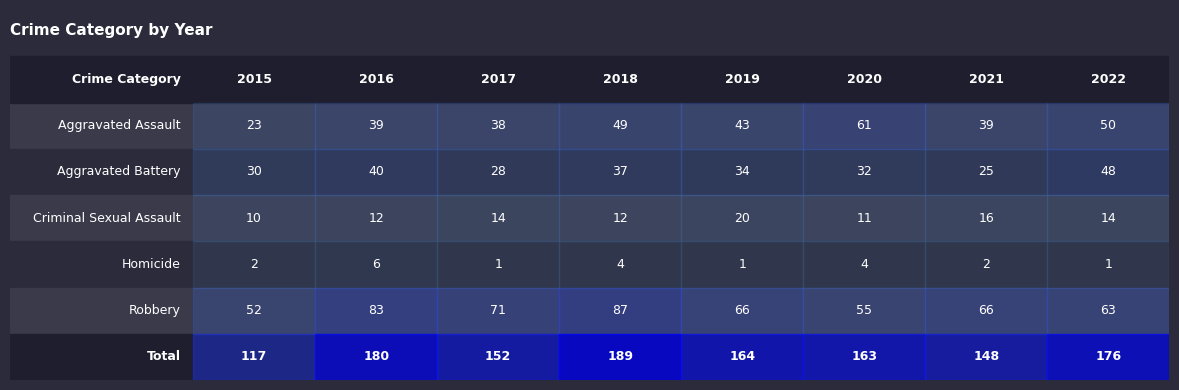

What is the spread (max minus min) of values at 7?

175